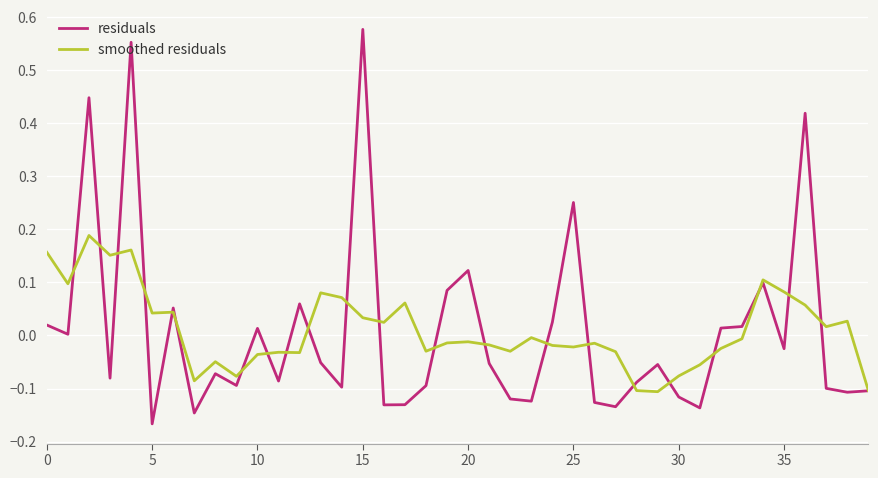

Which series has the largest range (max minus min)?

residuals